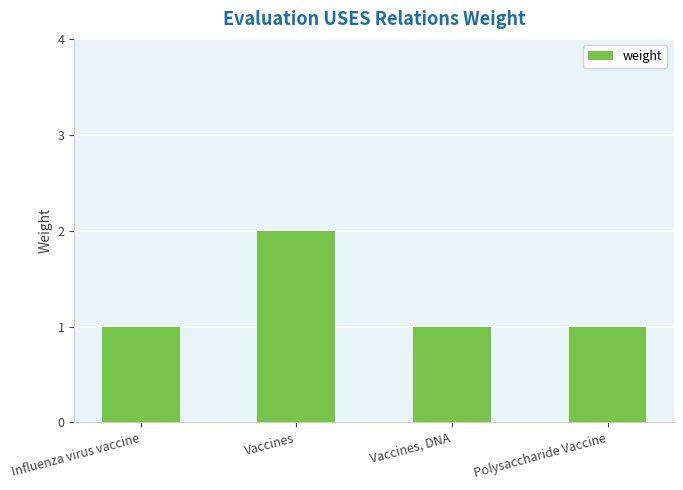

Reading left to right, extract all data points from this chart.

Influenza virus vaccine=1	Vaccines=2	Vaccines, DNA=1	Polysaccharide Vaccine=1